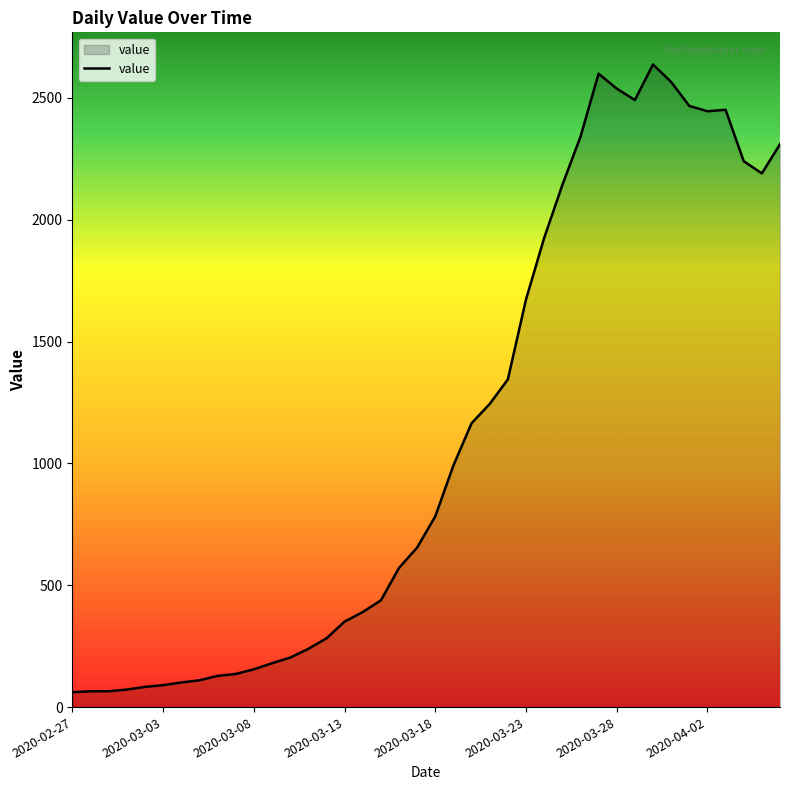

How many lines are shown in the chart?

1